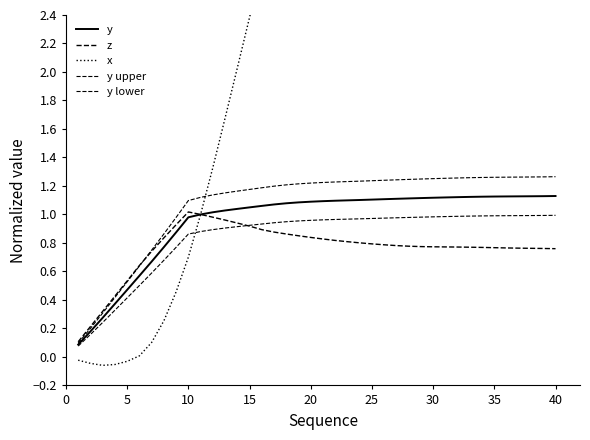

At which category is the sum across all series the highest?

40